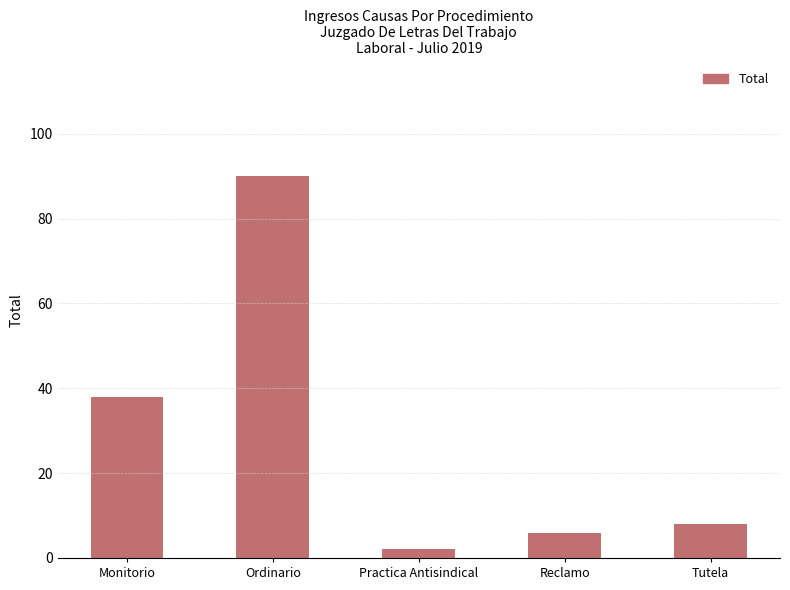

Which label corresponds to the smallest value in the chart?

Practica Antisindical